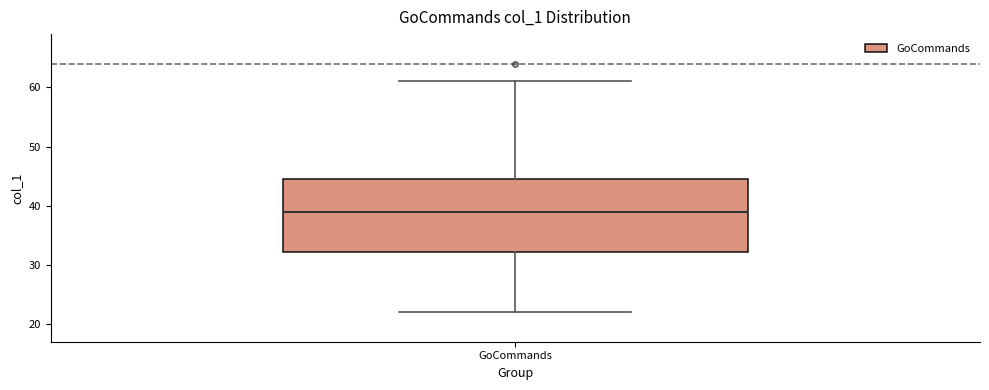

Where is the lower edge of the box for GoCommands on the y-axis? The values are not printed on the chart, so give them approximately, as read against the axis.

32